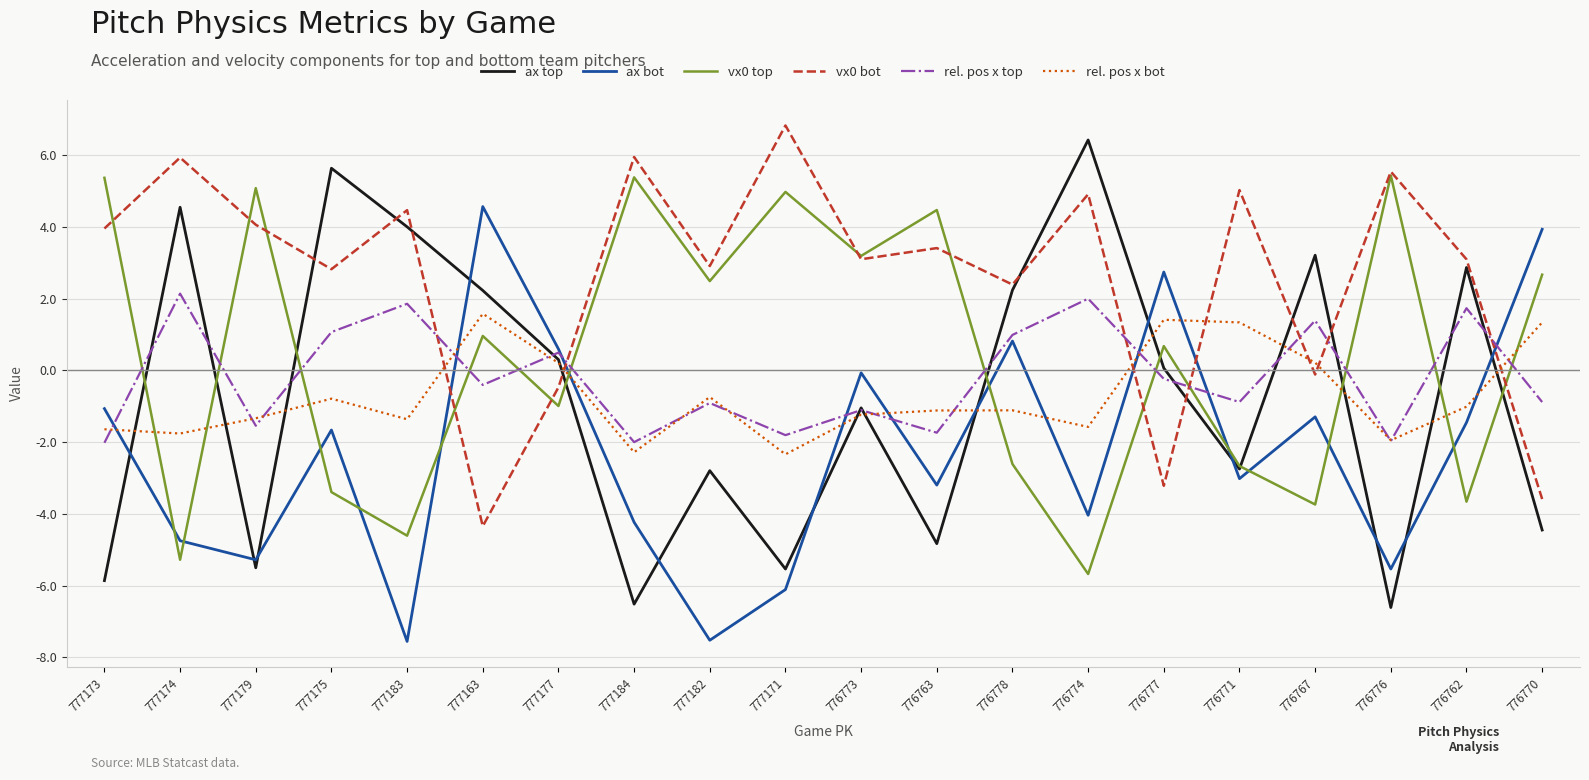

True or false: rel. pos x bot and ax top intersect in this chart.

True